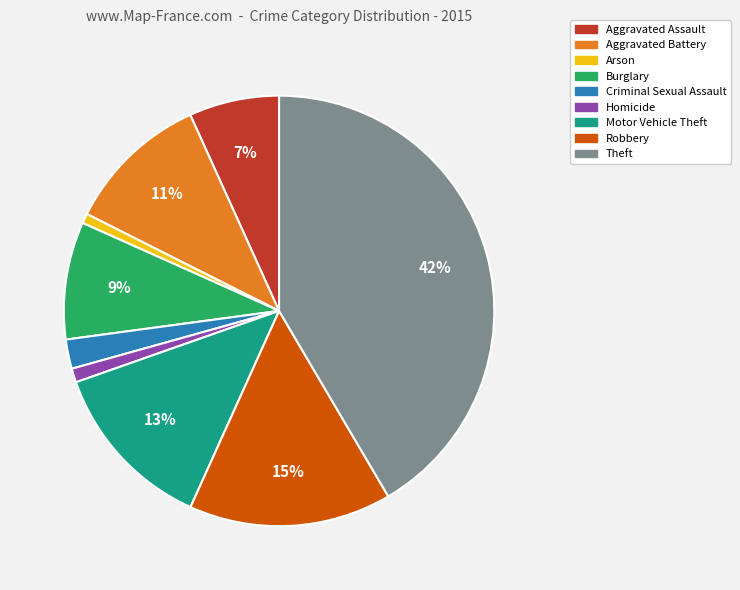

To the nearest percent, what is the difference between the largest and smallest slice percentages?

41%